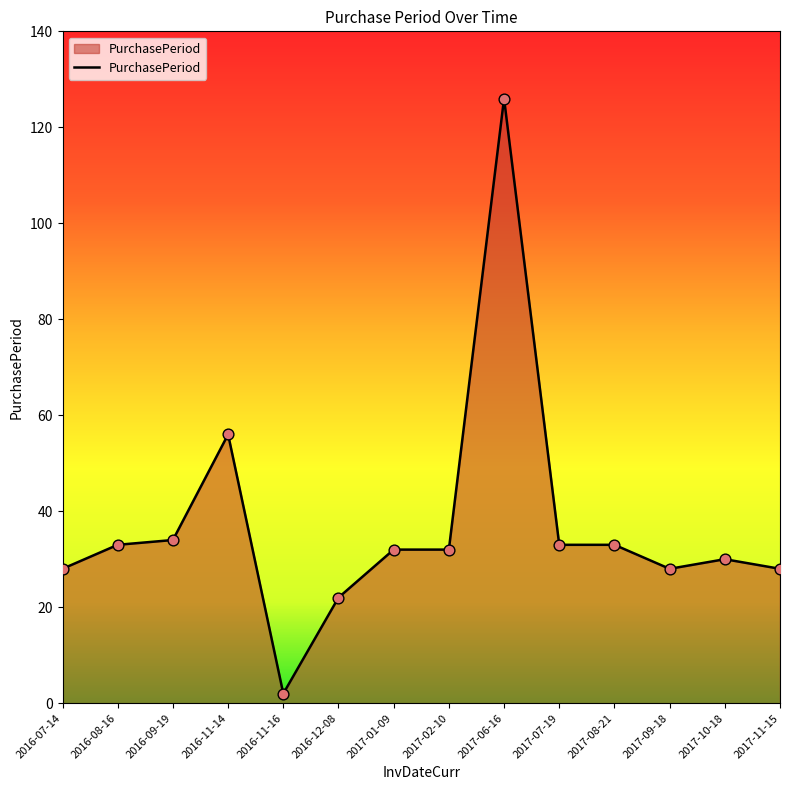

Between 2016-11-14 and 2016-07-14, which is larger?

2016-11-14